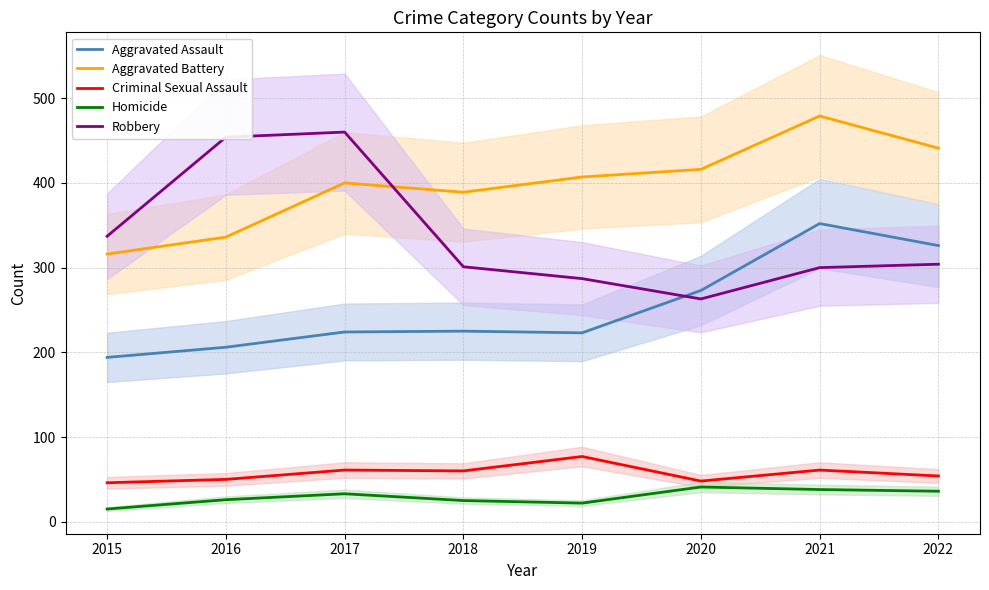

What is the approximate value of Aggravated Assault at 2022, to the nearest 5?

325